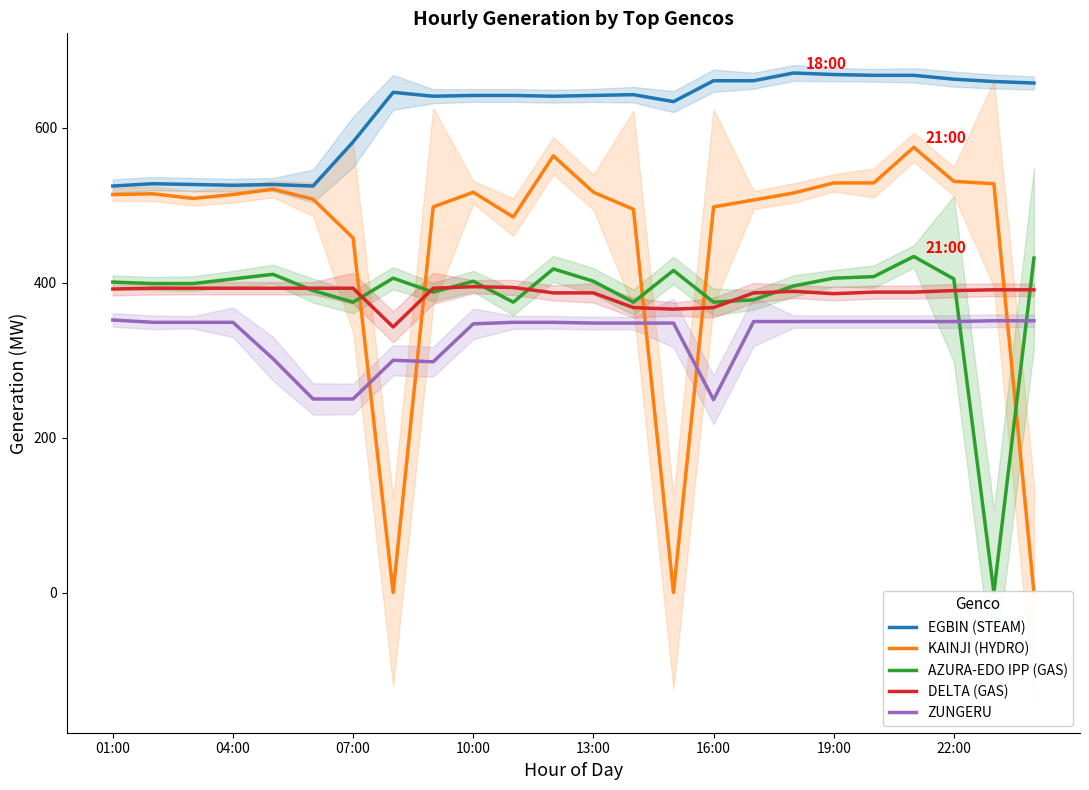

Does the chart have visible grid lines?

No